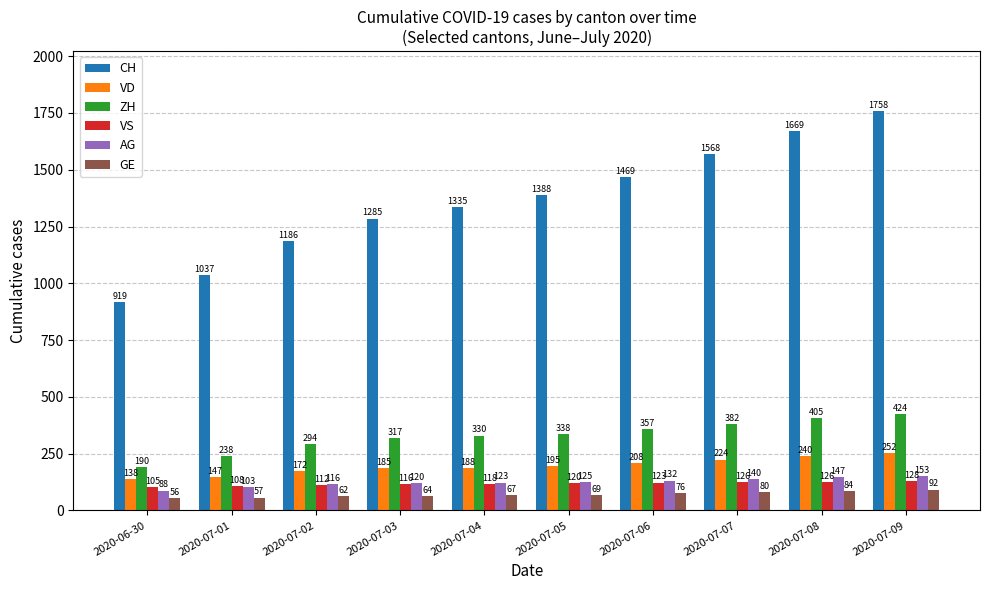

The value of VD at 2020-07-01 is 147. True or false?

True